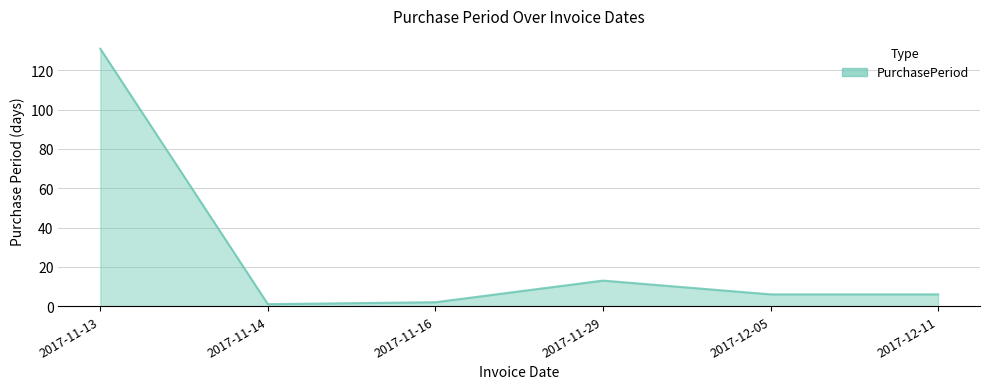

At which label is the value closest to 66?

2017-11-29